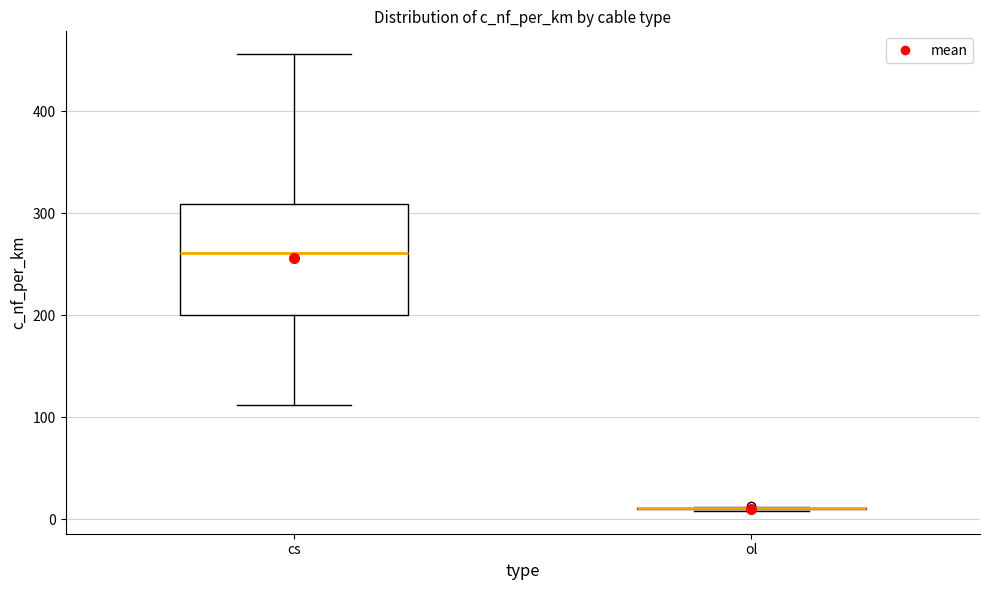

Reading left to right, read every box against the y-axis: the position of its median line, the range the box covers, and the ends of its whiskers. The values are not printed on the chart, so give them approximately, as read against the axis.

cs: median 260, box 200 to 310, whiskers 110 to 460
ol: box collapsed to a line at 10, whiskers 10 to 10